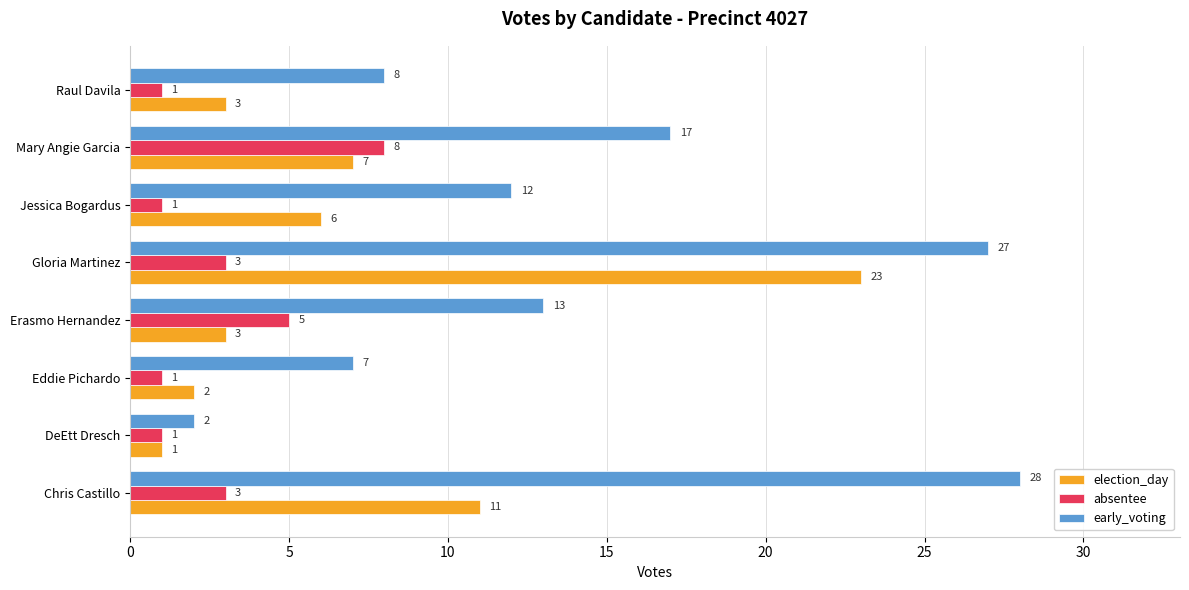

How many absentee values are between 1 and 5?

7